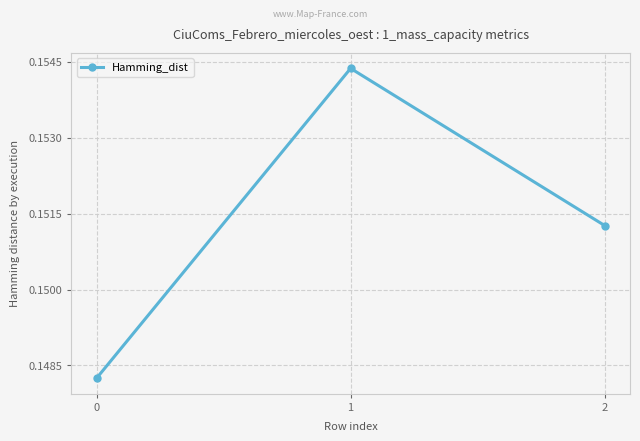

Is it true that the value at 2 is 0.1?

False